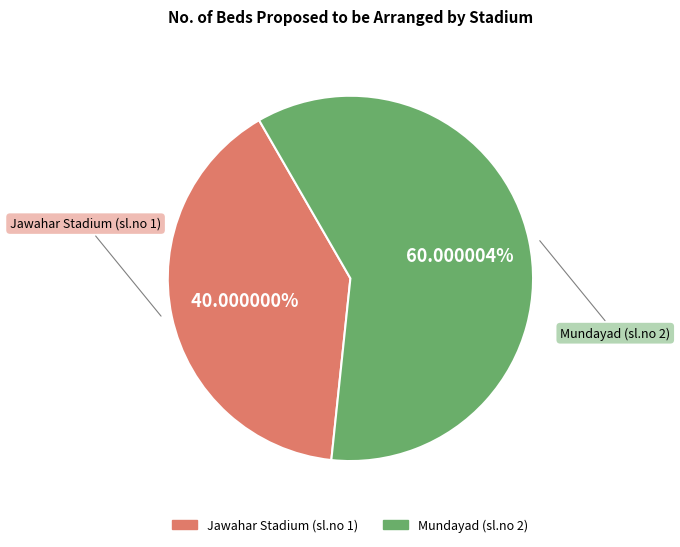

Between Jawahar Stadium (sl.no 1) and Mundayad (sl.no 2), which is larger?

Mundayad (sl.no 2)